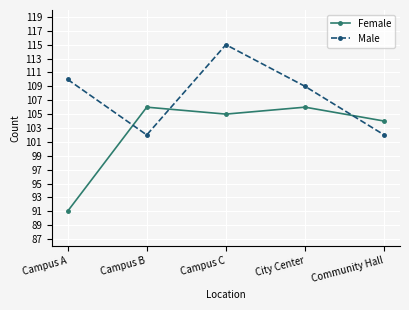

Reading right to left, extract all data points from this chart.

Female: 104	106	105	106	91
Male: 102	109	115	102	110